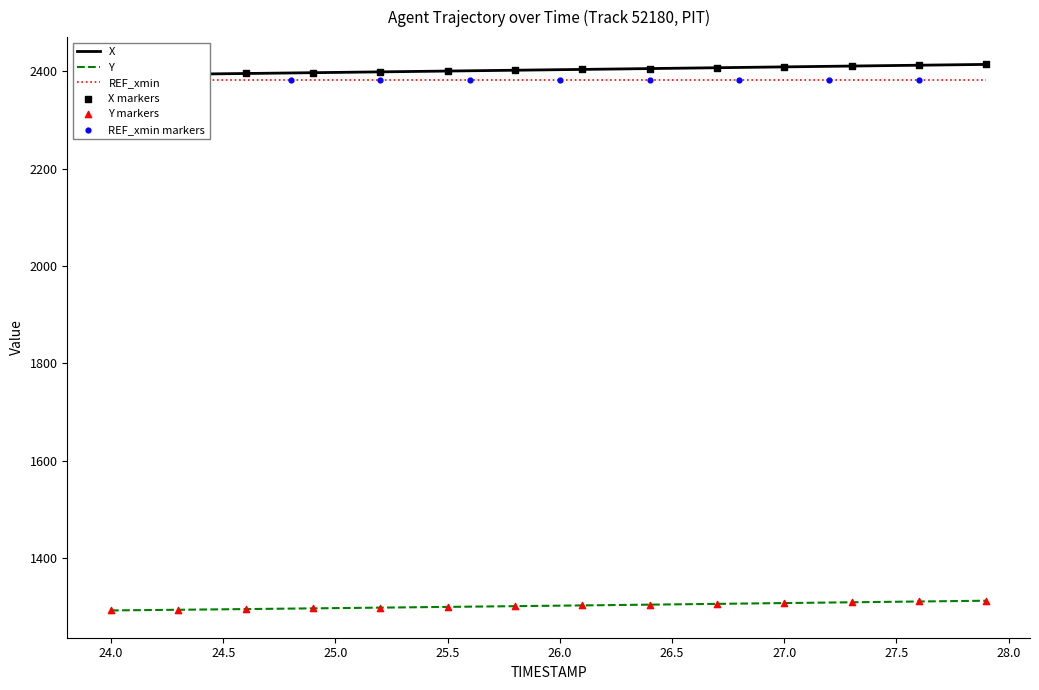

Which series reaches the maximum Y coordinate?

X